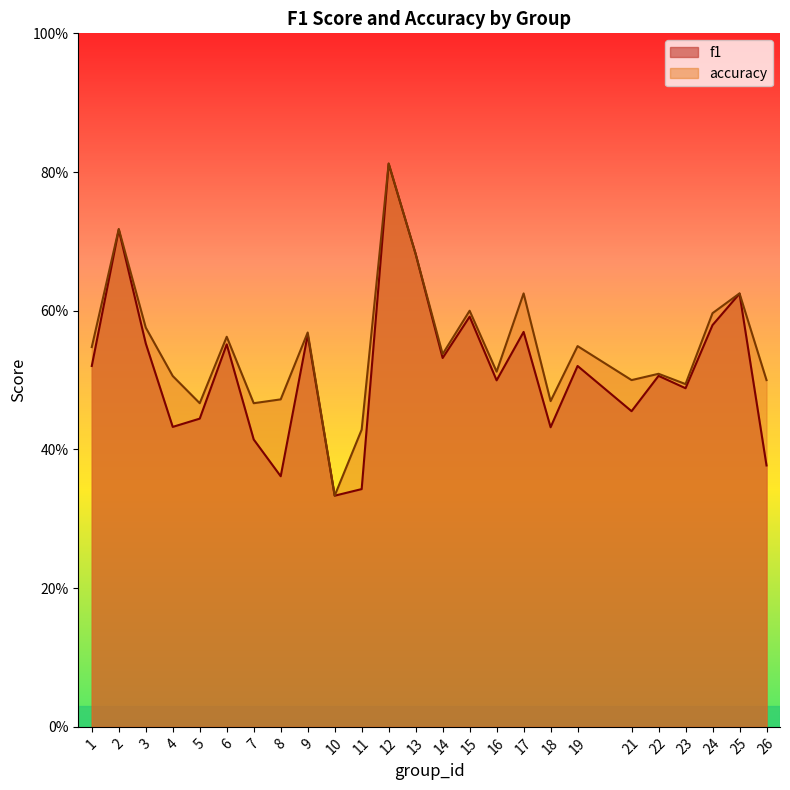

Is the value of f1 at 25 greater than the value of accuracy at 14?

Yes